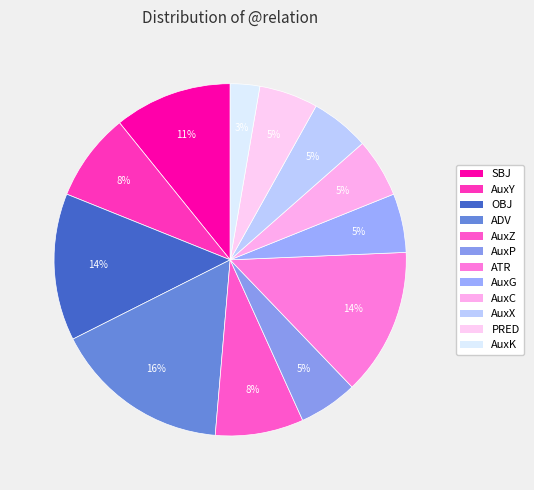

Count the number of slices in the pie.

12